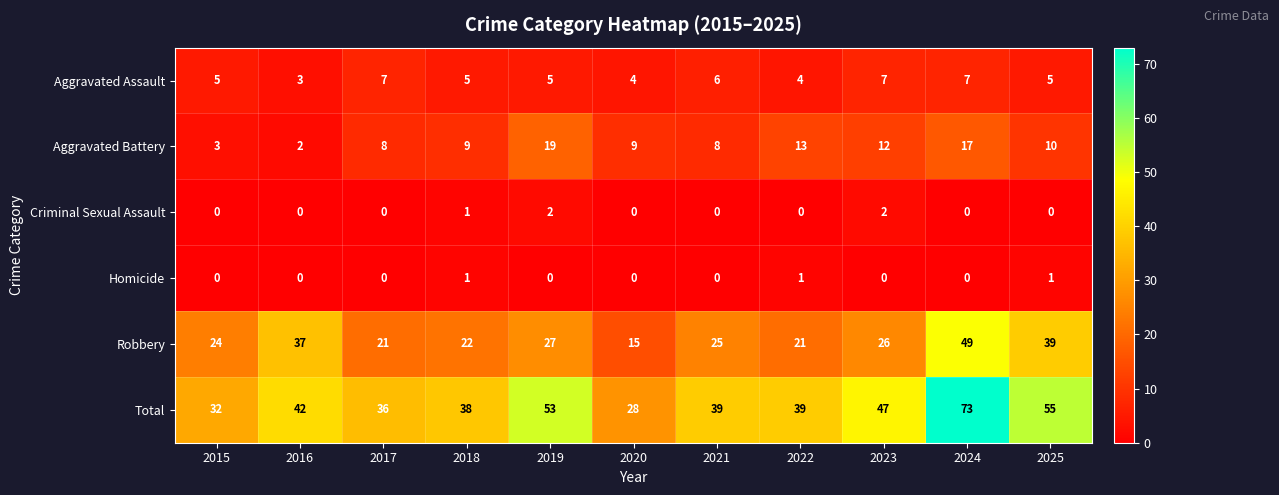

Which category has the lowest value in the Aggravated Assault series?

2016